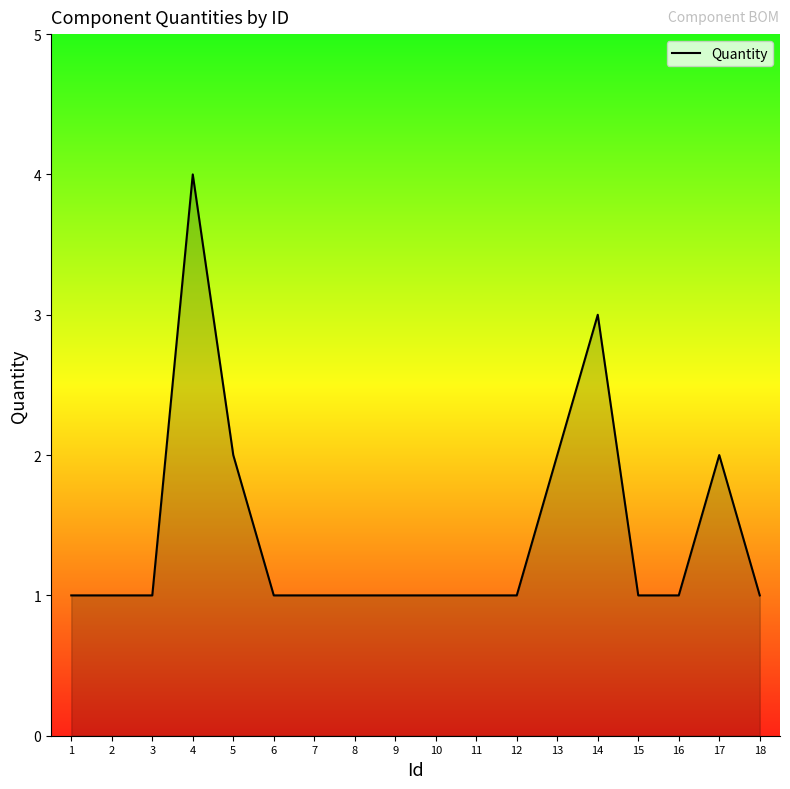

At which category does the chart reach its peak across all series?

4